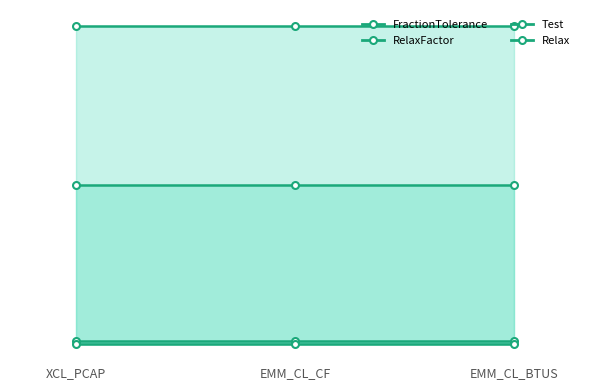

Reading right to left, transcribe all the data shown in this chart.

FractionTolerance: EMM_CL_BTUS=0.0	EMM_CL_CF=0.0	XCL_PCAP=0.0
RelaxFactor: EMM_CL_BTUS=0.5	EMM_CL_CF=0.5	XCL_PCAP=0.5
Test: EMM_CL_BTUS=0.0	EMM_CL_CF=0.0	XCL_PCAP=0.0
Relax: EMM_CL_BTUS=1.0	EMM_CL_CF=1.0	XCL_PCAP=1.0